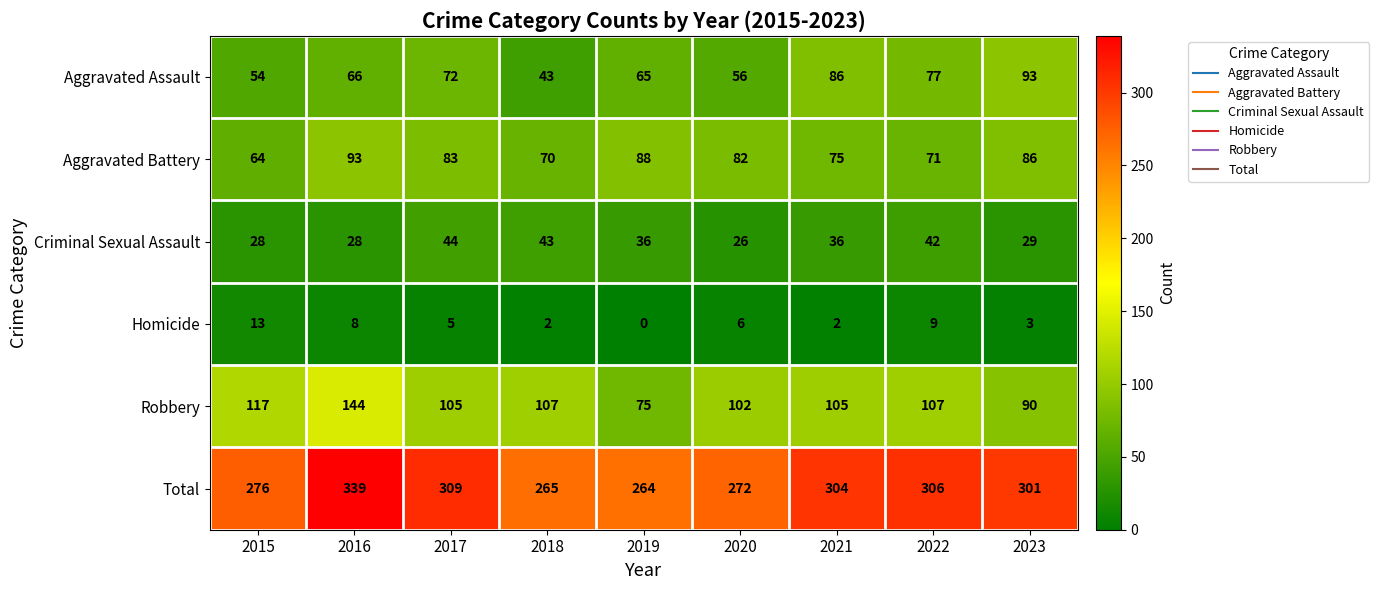

What is the difference between the Total values at 2015 and 2022?

30